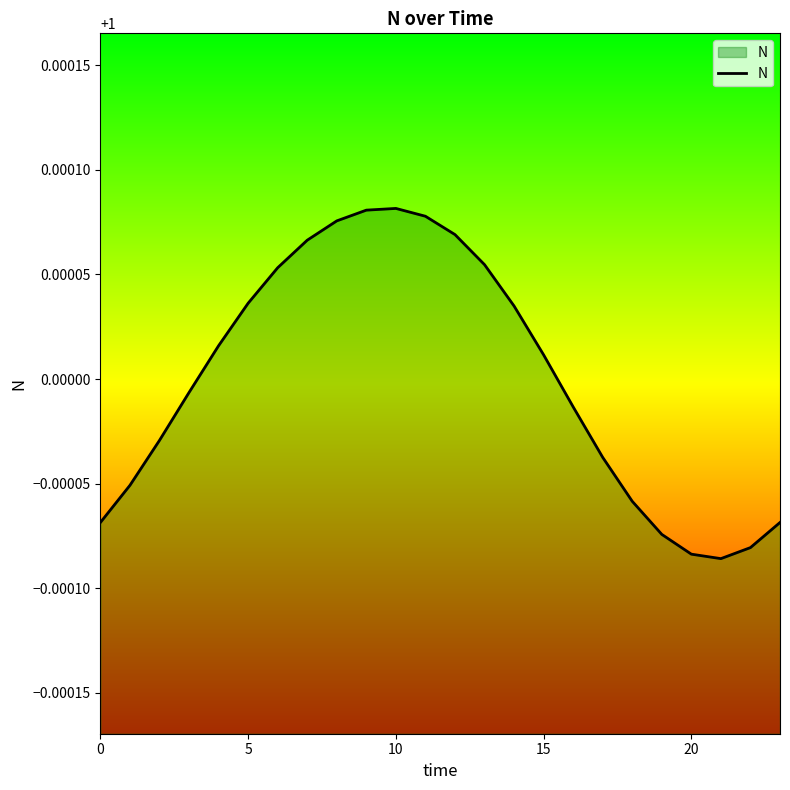

What is the minimum value shown in the chart?

1.0